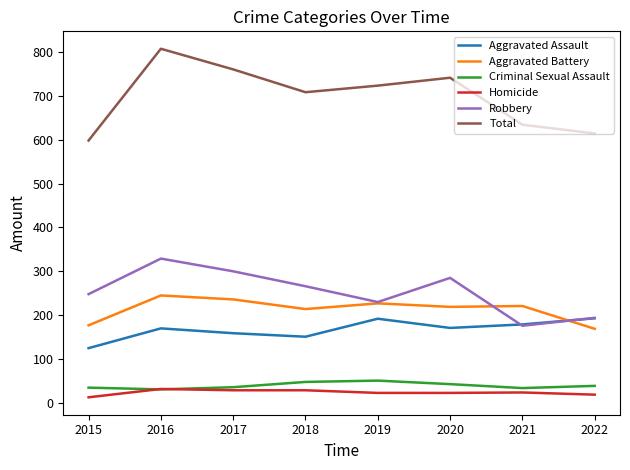

What is the total value across all series at 2018?

1416